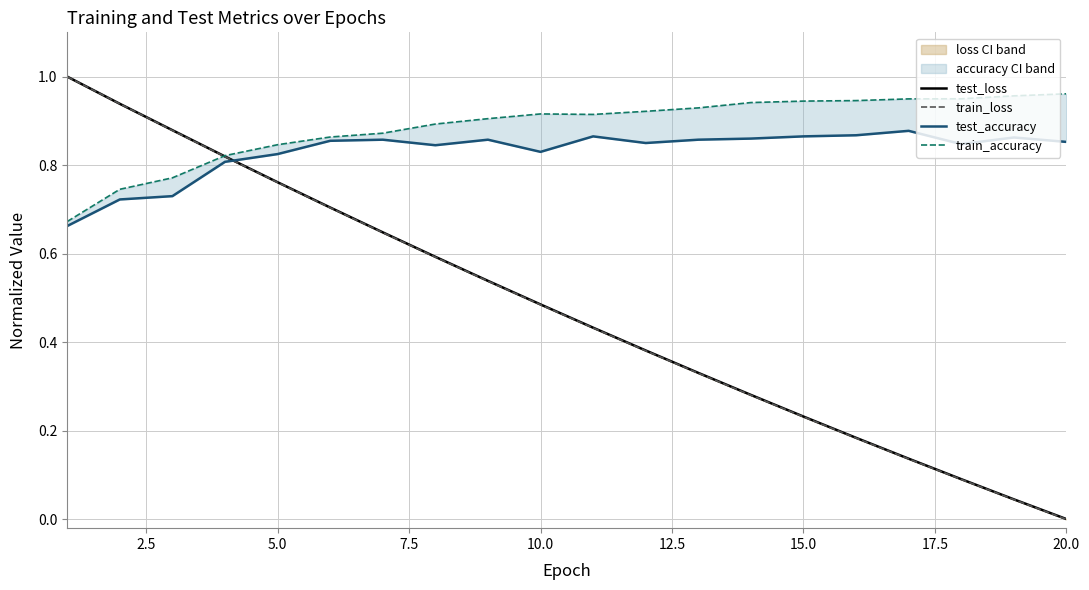

The test_accuracy series shows 0.5 at 20.0. True or false?

False